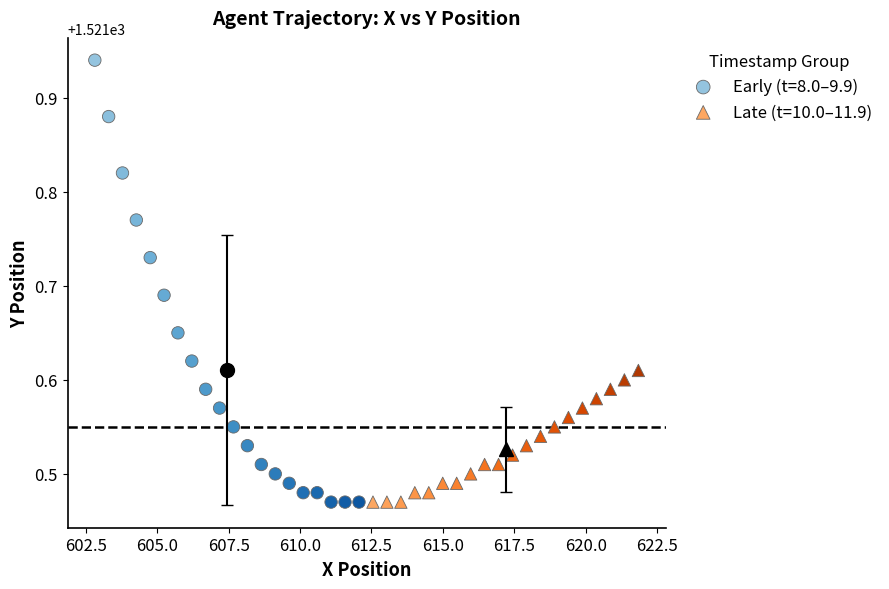

What are all the series names shown in the legend?

Early (t=8.0–9.9), Late (t=10.0–11.9)